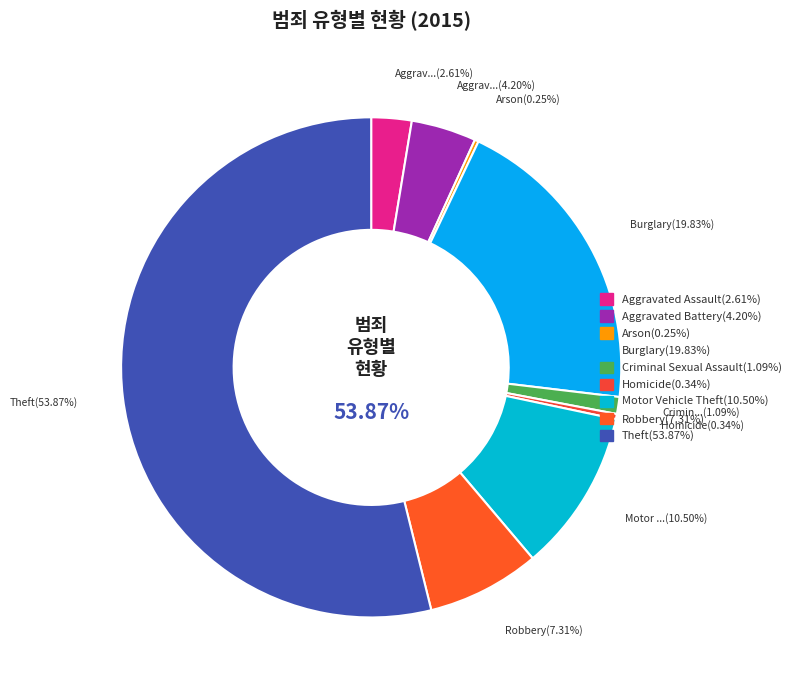

Approximately how many times larger is the value at Aggravated Assault compared to Robbery?

0.4